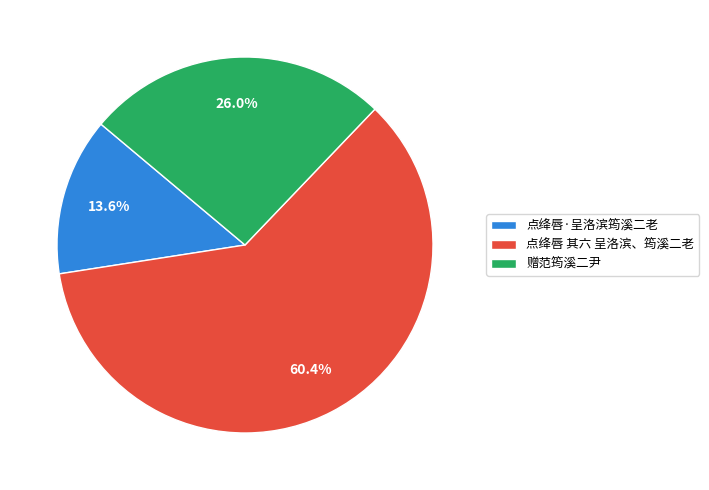

To the nearest percent, what is the difference between the largest and smallest slice percentages?

47%